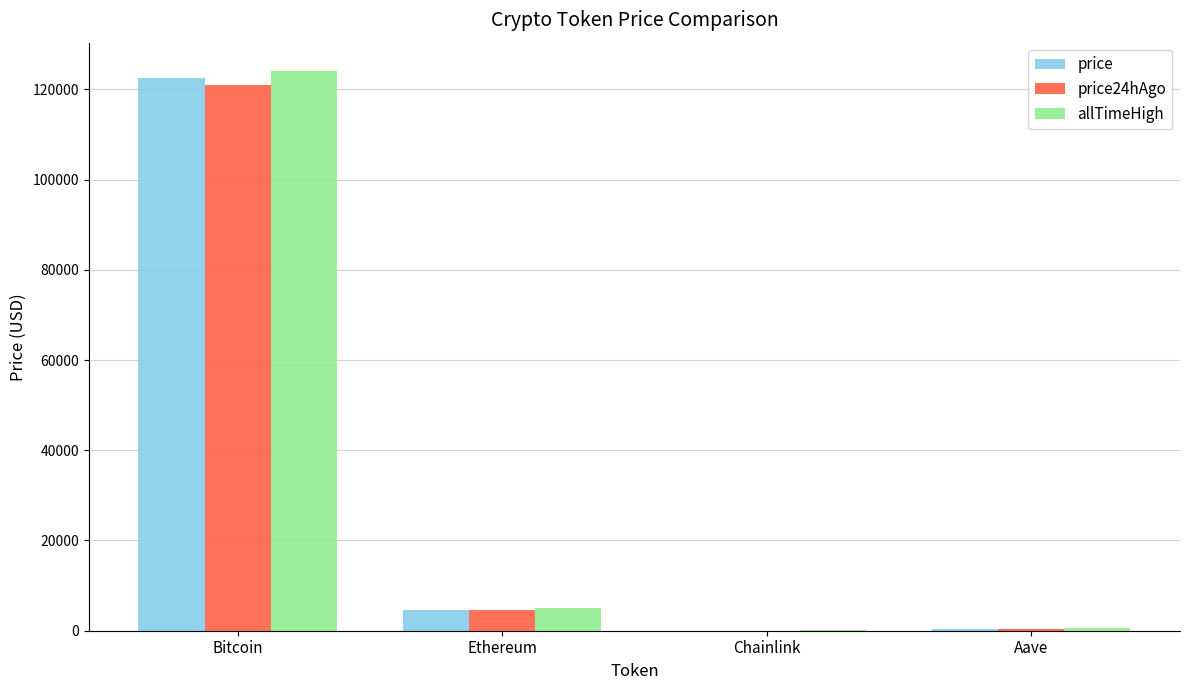

What is the sum of all allTimeHigh values?

129788.4